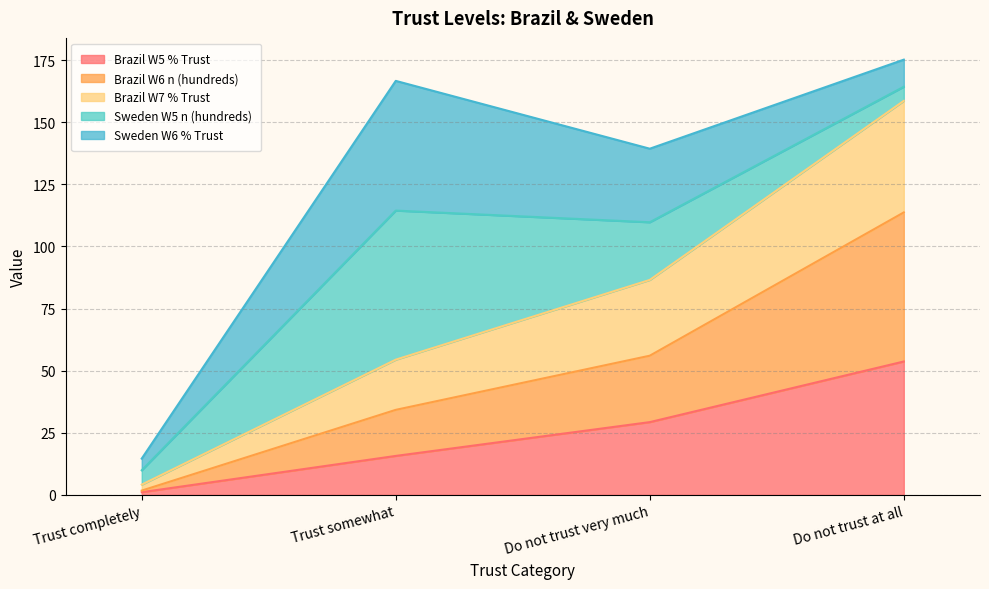

What is the minimum value for Brazil W6 n (hundreds)?

1.7